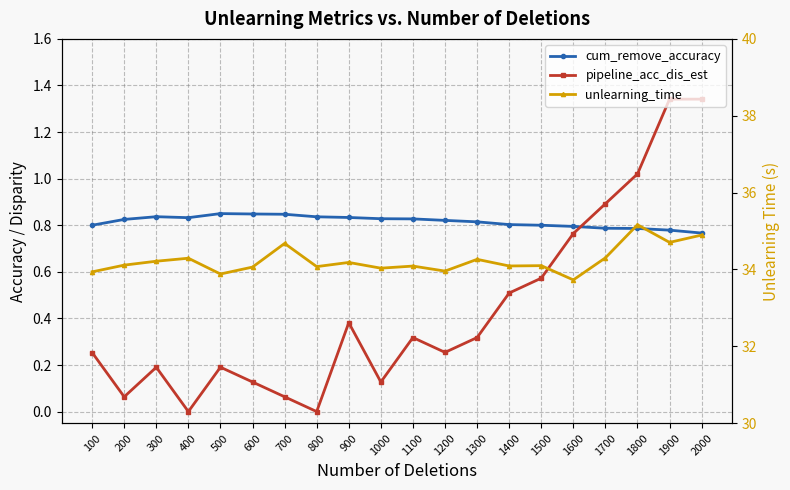

What is the average value of the cum_remove_accuracy series?

0.8